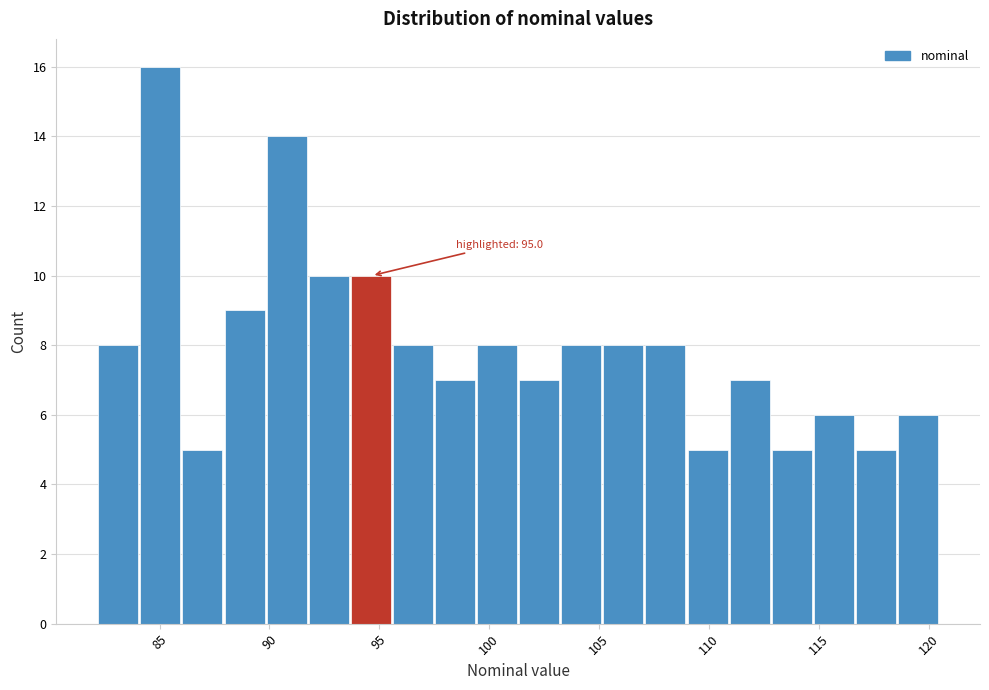

Read against the x-axis, roughly where is the centre of the tallest bar?

85.0